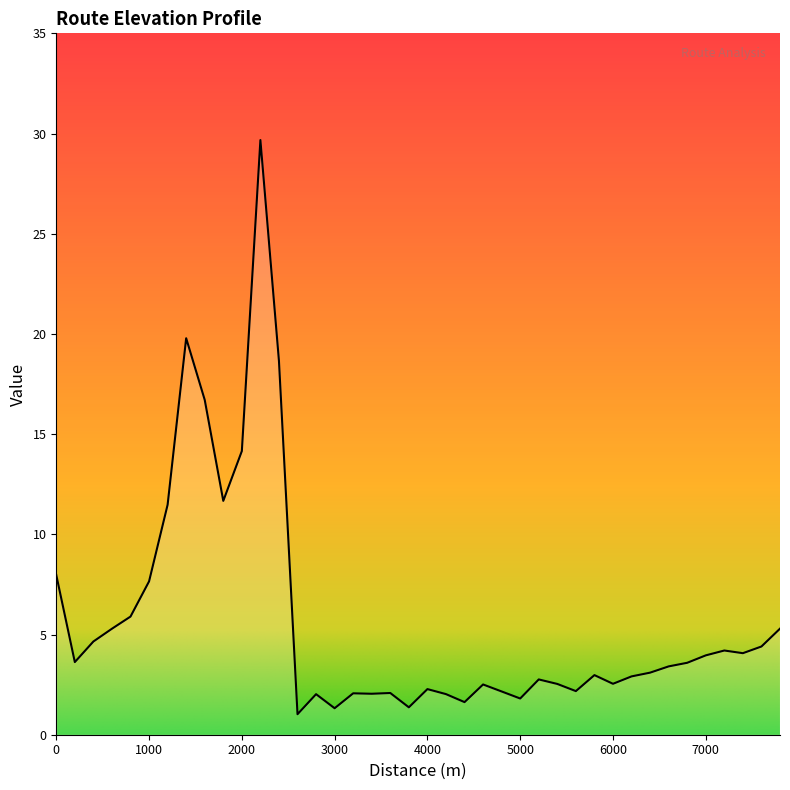

What is the maximum value shown in the chart?

29.7